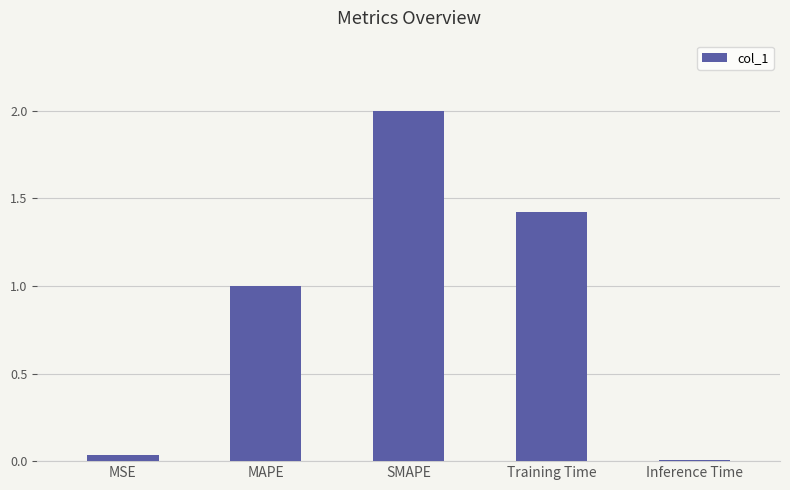

The value at MSE is 0.0. True or false?

True